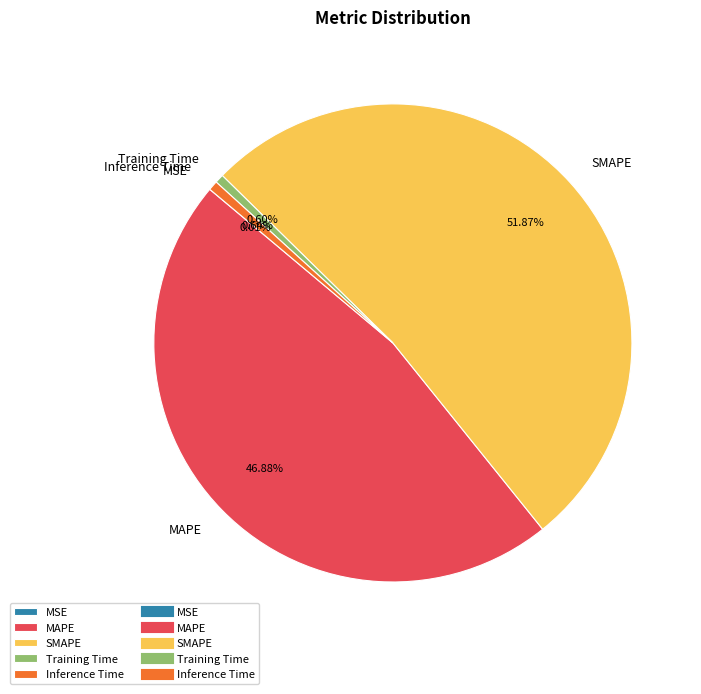

Combined, do Inference Time and Training Time account for over 50%?

No